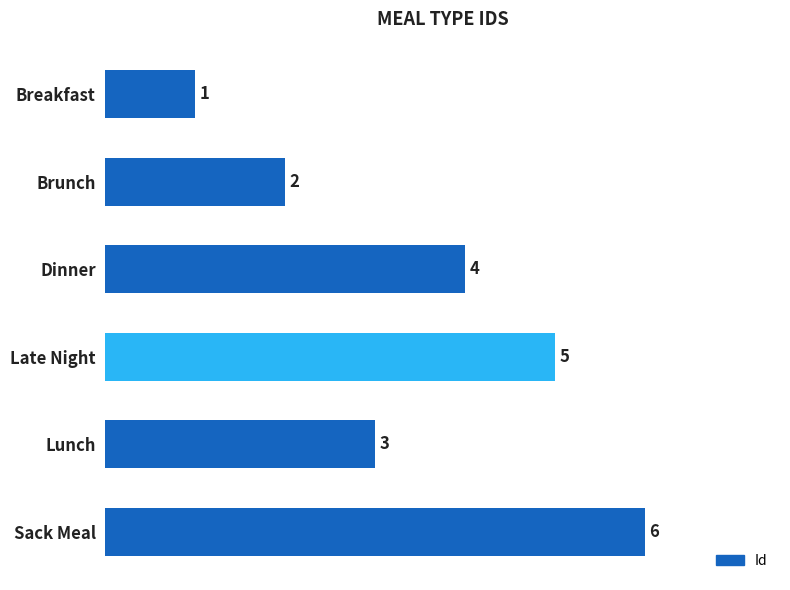

What is the minimum value shown in the chart?

1